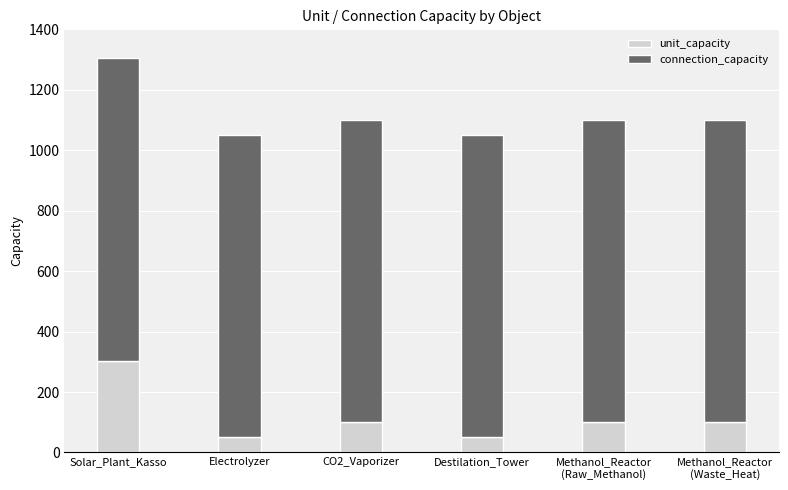

What is the minimum value for unit_capacity?

52